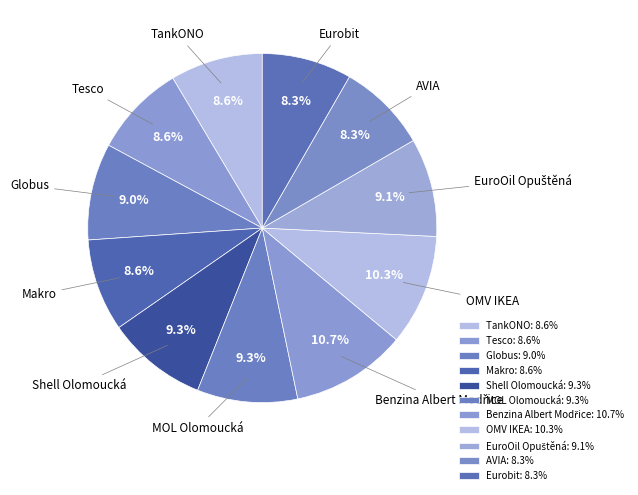

Between TankONO and Shell Olomoucká, which is larger?

Shell Olomoucká